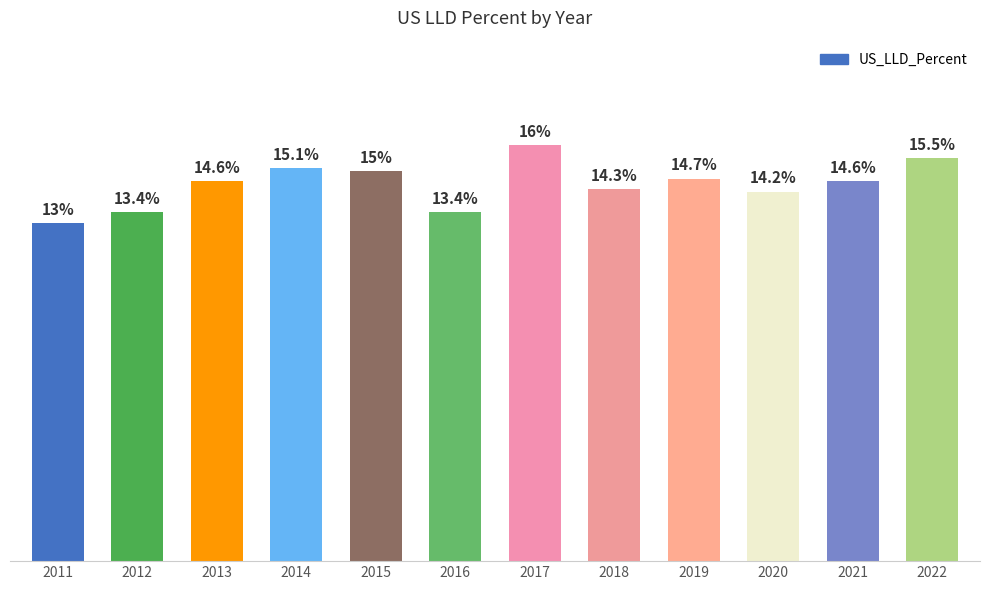

What is the ratio of the value at 2013 to the value at 2022?

0.9